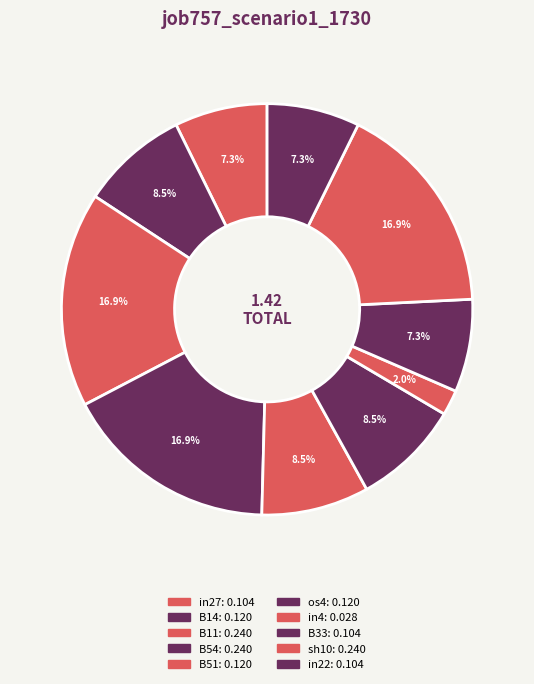

How many segments does this pie chart have?

10